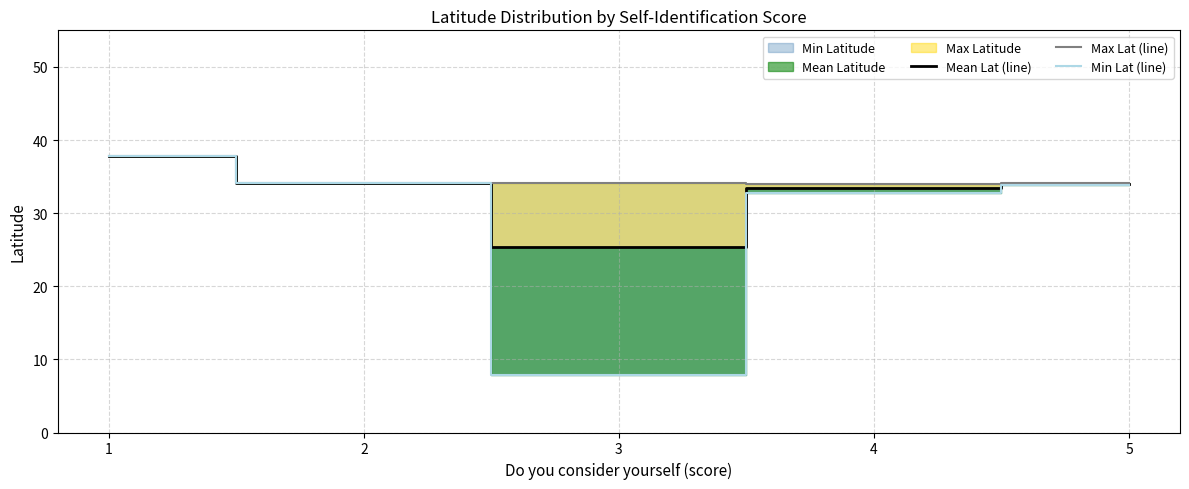

What is the average value of the Max Lat (line) series?

34.8